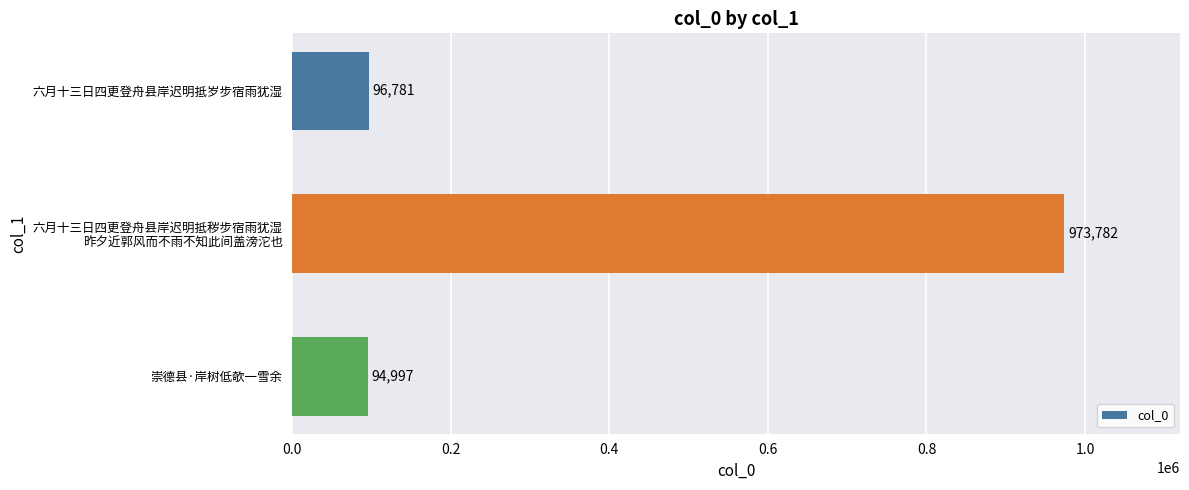

What is the greatest value displayed?

973782